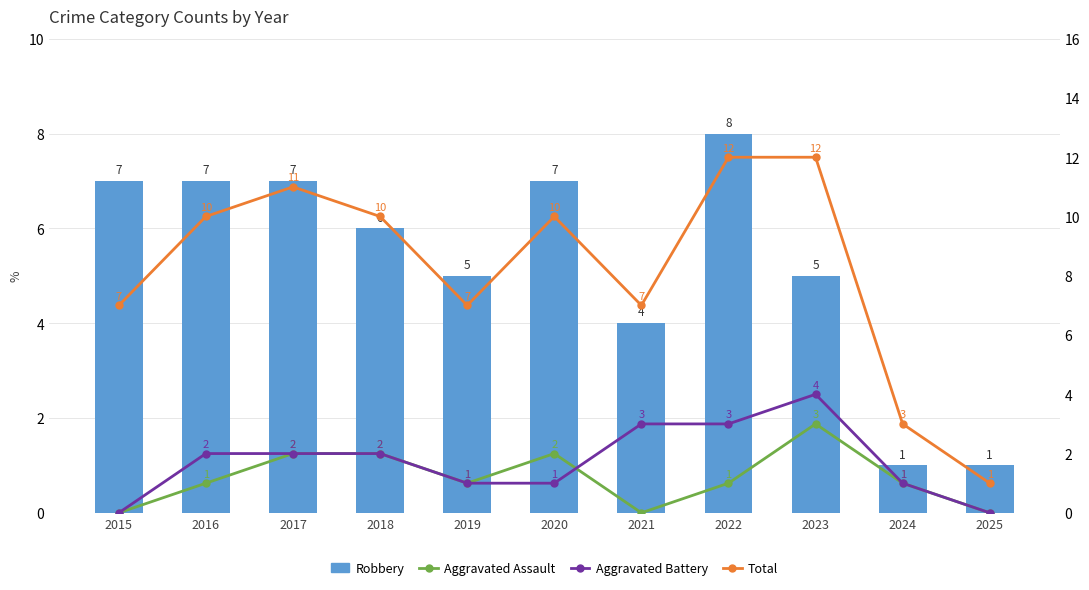

How many categories are shown in the chart?

11